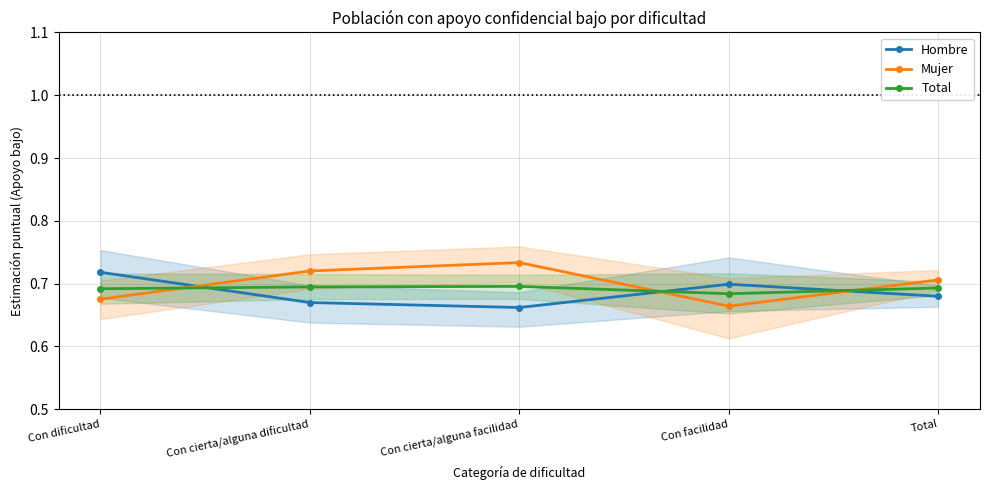

At which category is the sum across all series the highest?

Con cierta/alguna facilidad